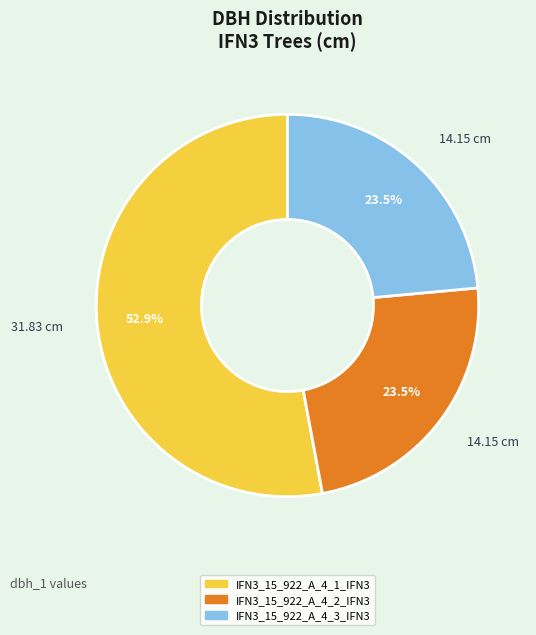

How many segments does this pie chart have?

3